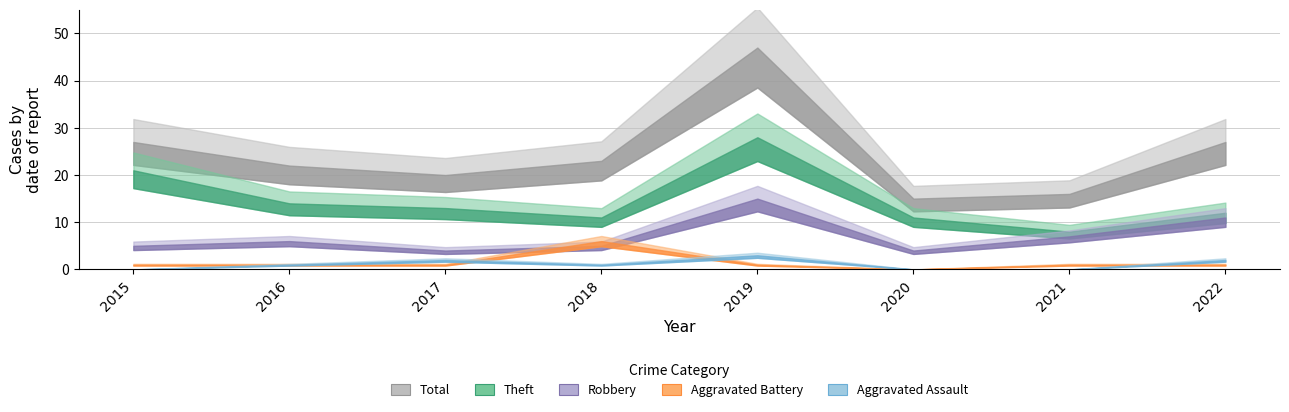

Where is the first local minimum for Robbery?

2017